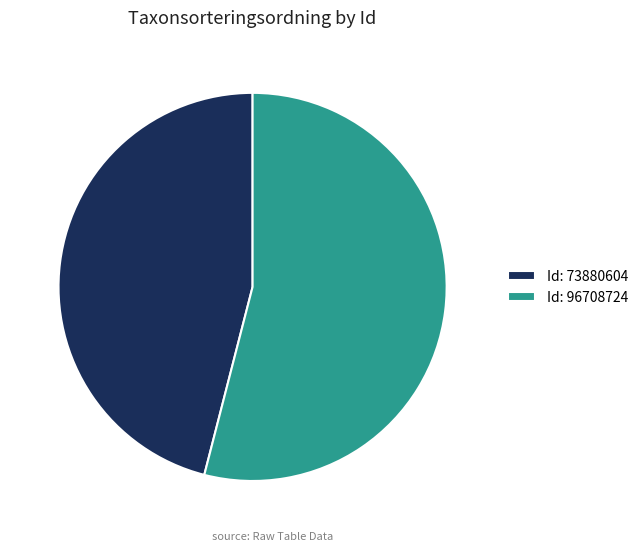

The Id: 73880604 slice represents 41% of the pie. True or false?

False